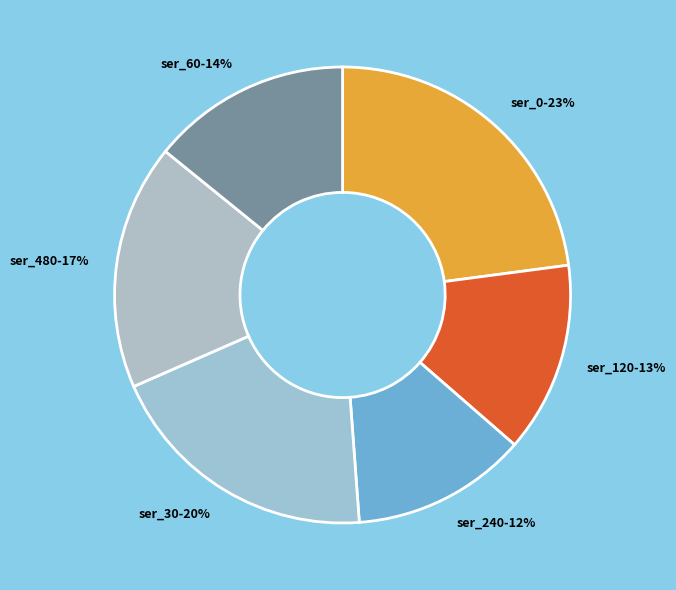

Is the sum of ser_0-23% and ser_30-20% greater than half?

No